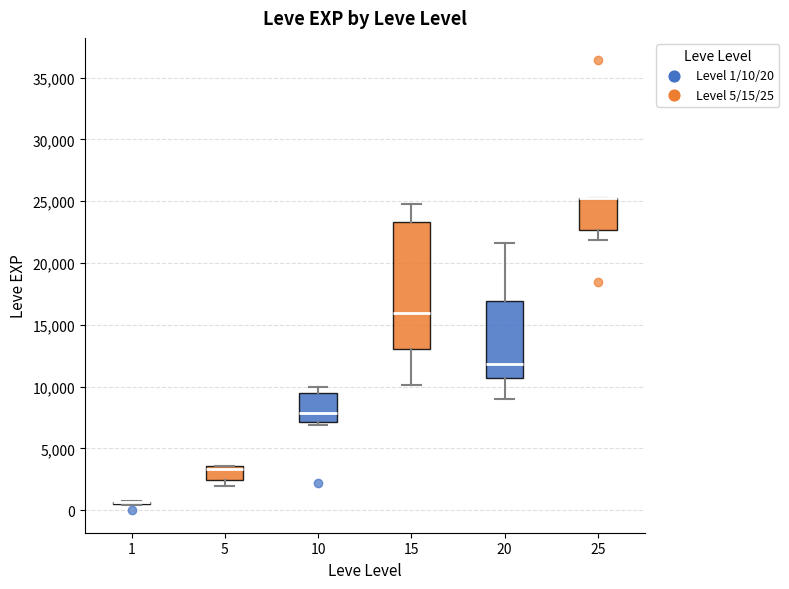

Reading left to right, transcribe this box plot: for each box, give where its median line is, the range the box spans, and where its two whiskers end, as read against the y-axis. The values are not printed on the chart, so give them approximately, as read against the axis.

1: box collapsed to a line at 500, whiskers 500 to 500
5: median 3500 (just below the box's upper edge), box 2500 to 3500, whiskers 2000 to 3500
10: median 8000, box 7000 to 9500, whiskers 7000 (just below the box's lower edge) to 10000
15: median 16000, box 13000 to 23500, whiskers 10000 to 25000
20: median 12000, box 10500 to 17000, whiskers 9000 to 21500
25: median 25500 (drawn on the box's upper edge), box 22500 to 25500, whiskers 22000 to 25500